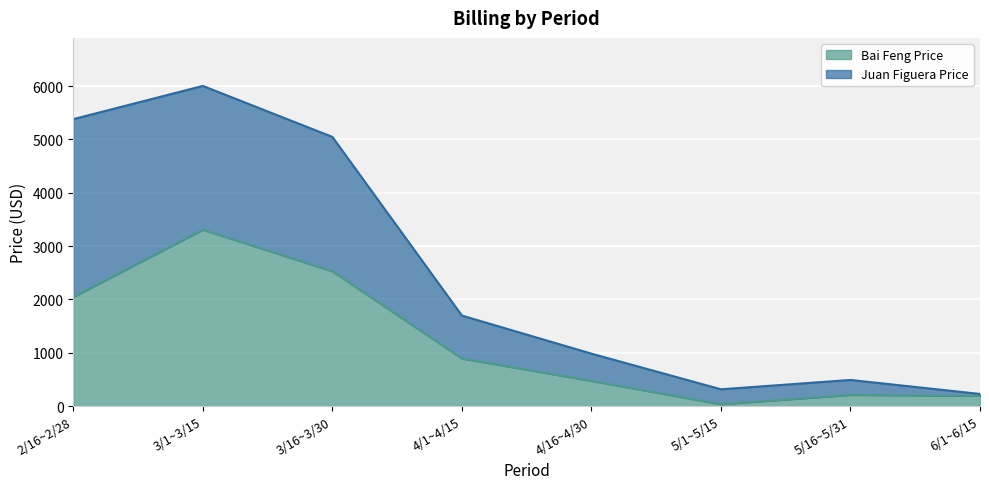

How many data points are above 892?

4